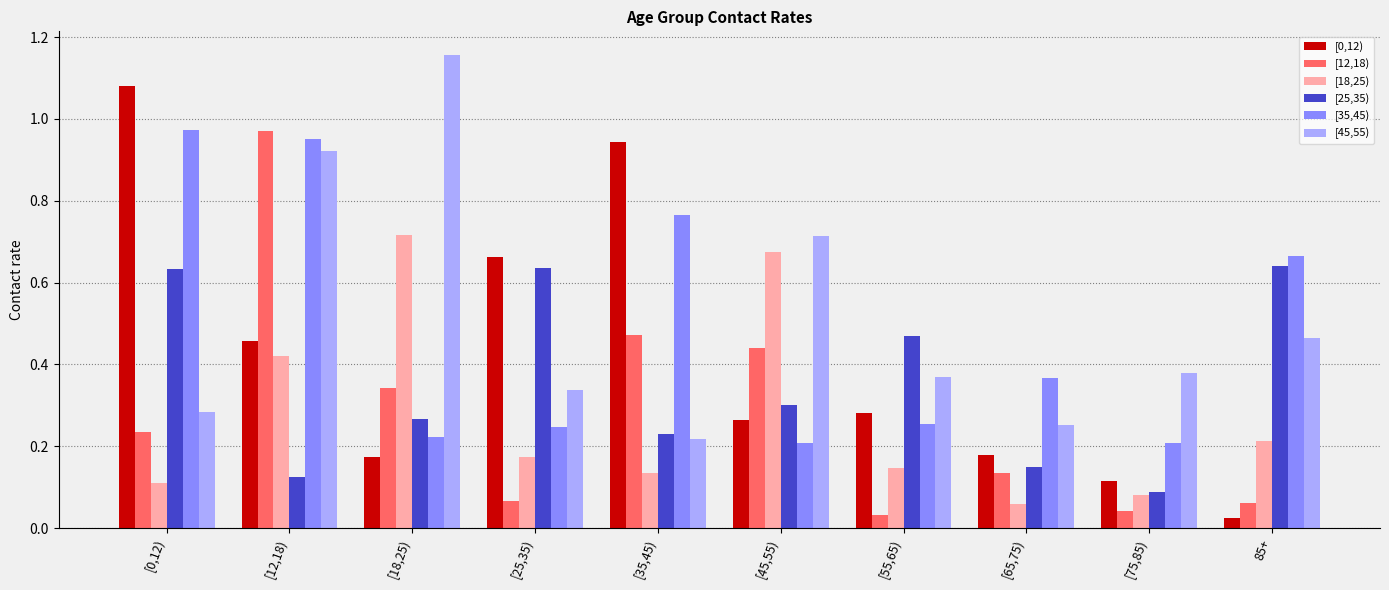

Which label corresponds to the largest value in the chart?

[18,25)